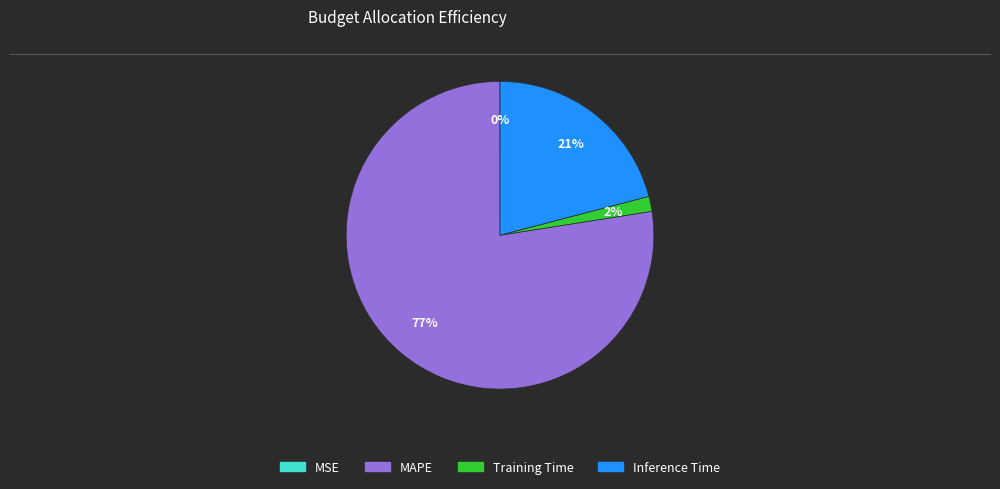

Is it true that MAPE is 71% of the pie?

False